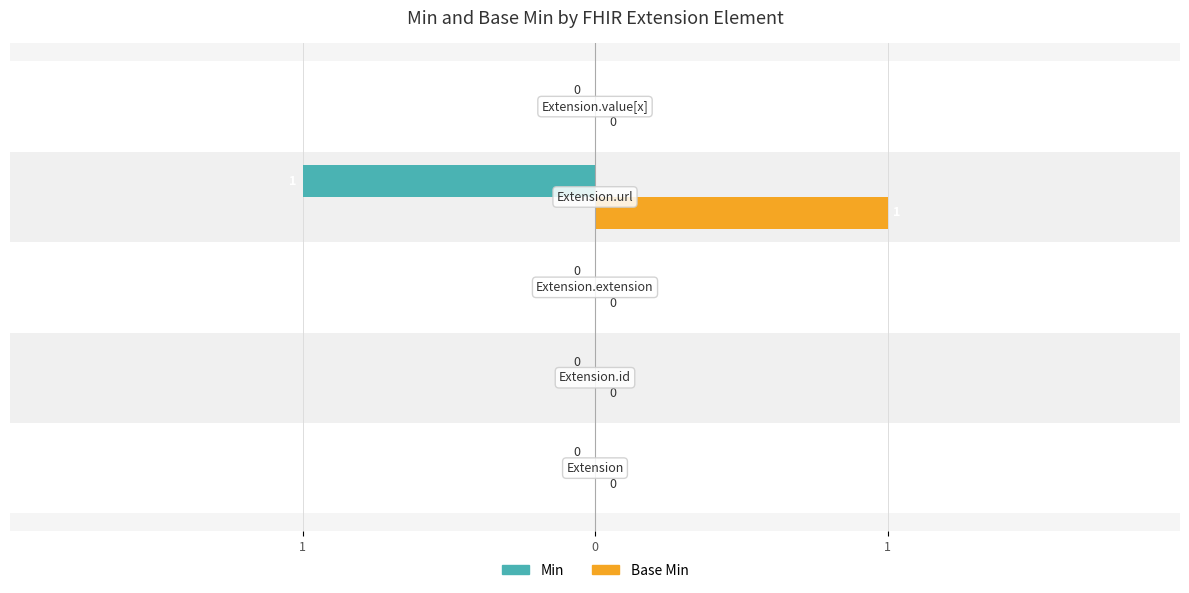

Is the value of Base Min at 4 greater than the value of Min at 1?

No